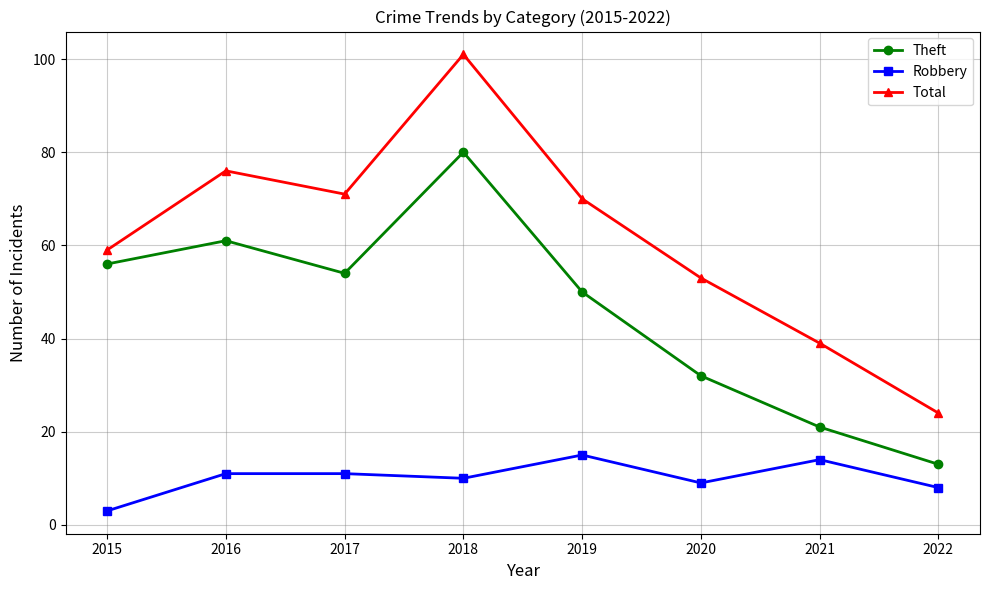

Between 2019 and 2022, which series saw the biggest shift?

Total